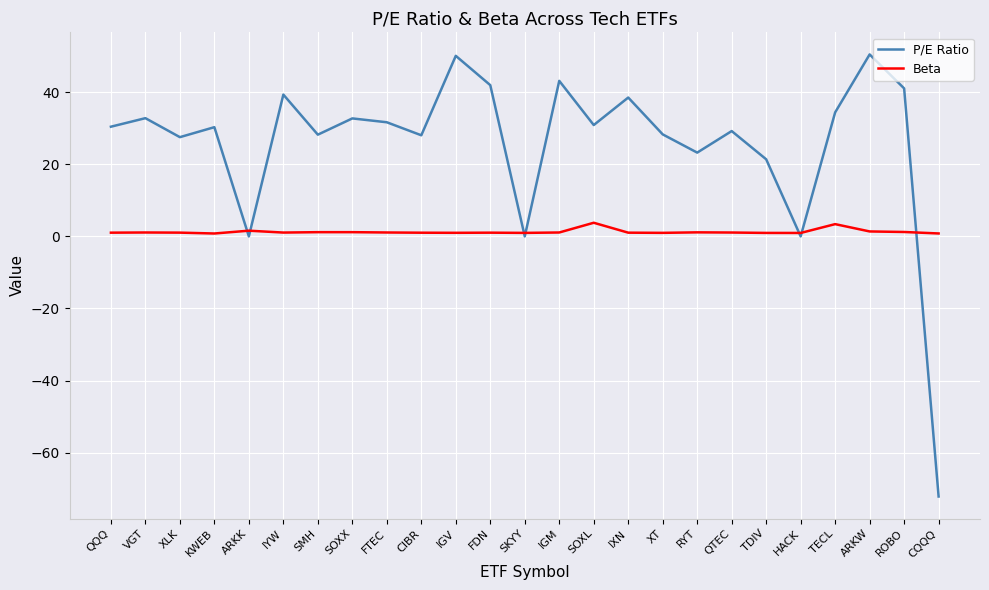

Which series has the widest spread of values?

P/E Ratio